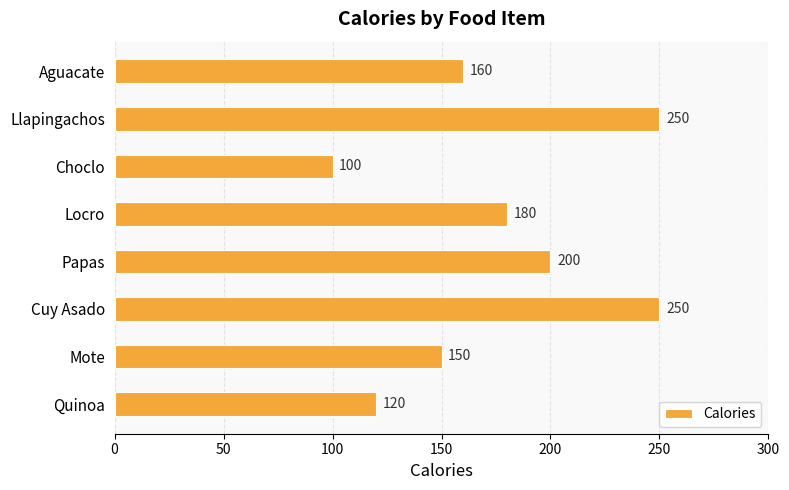

At which category does the chart reach its minimum across all series?

Choclo